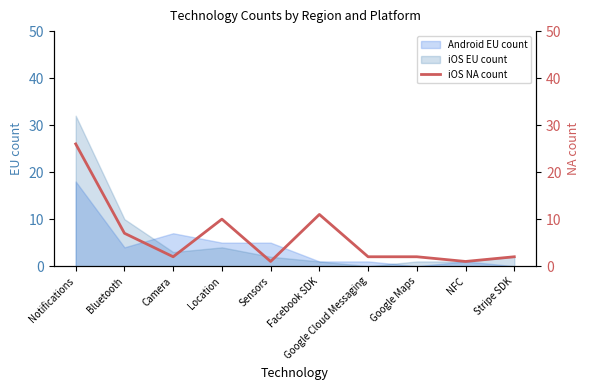

True or false: the data shows 1 at Google Cloud Messaging.

False